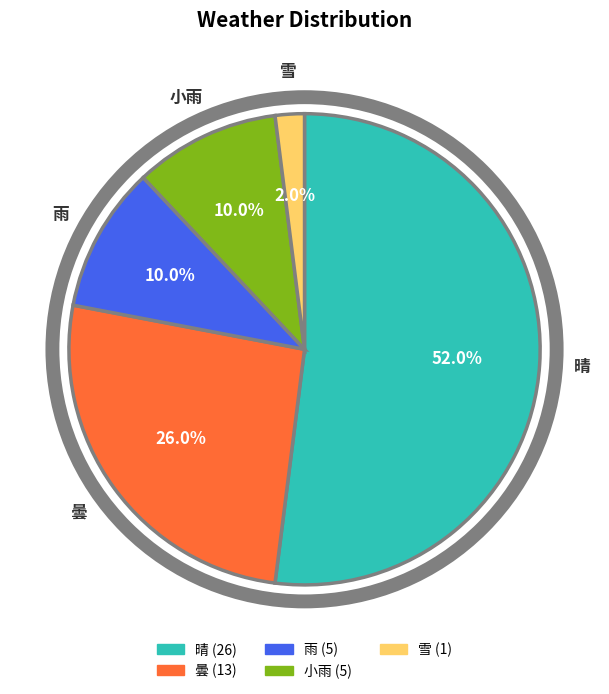

To the nearest percent, what is the difference between the largest and smallest slice percentages?

50%